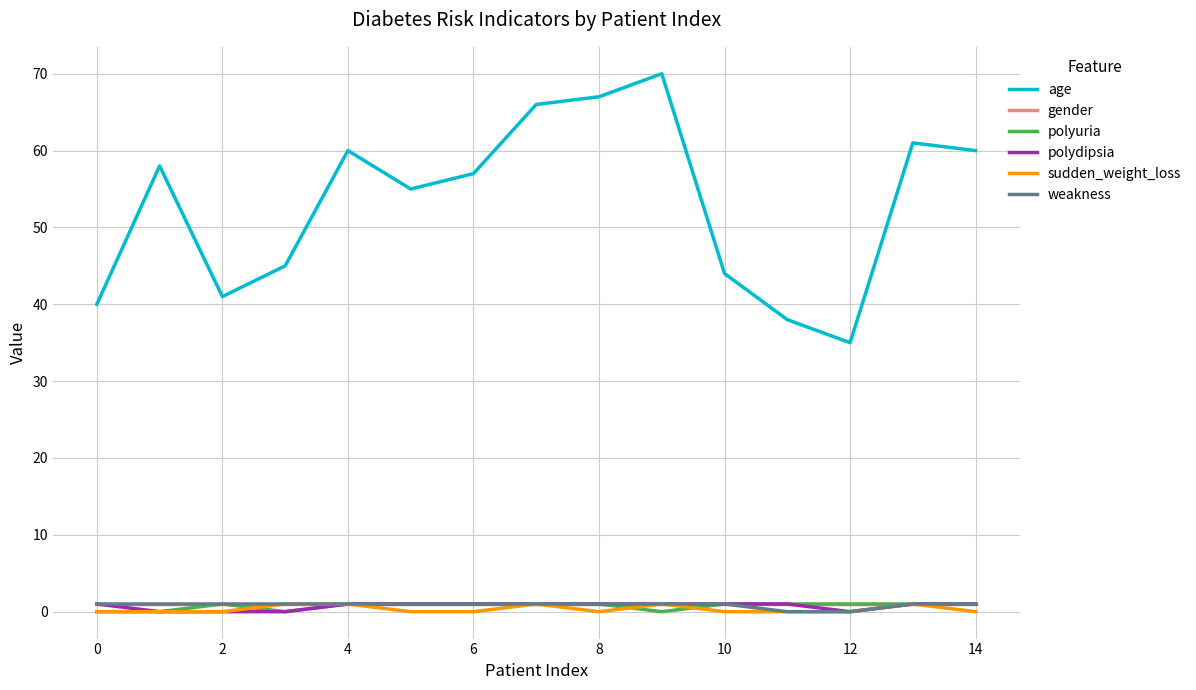

Which series has the largest total across all categories?

age